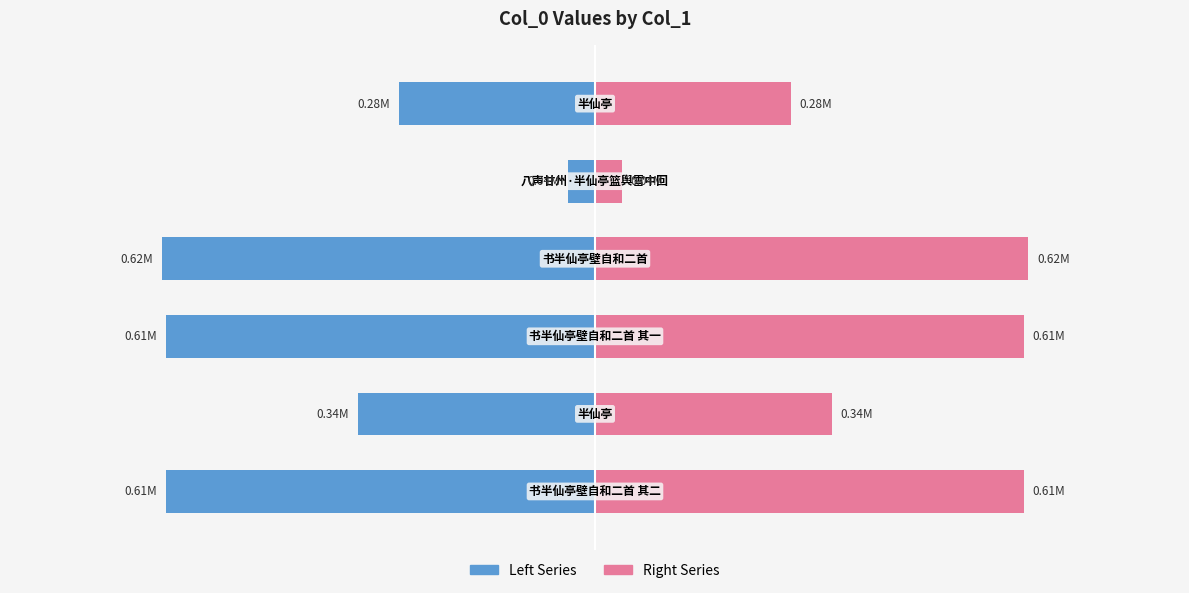

What is the difference between the maximum and minimum values in the Right Series series?

580223.5